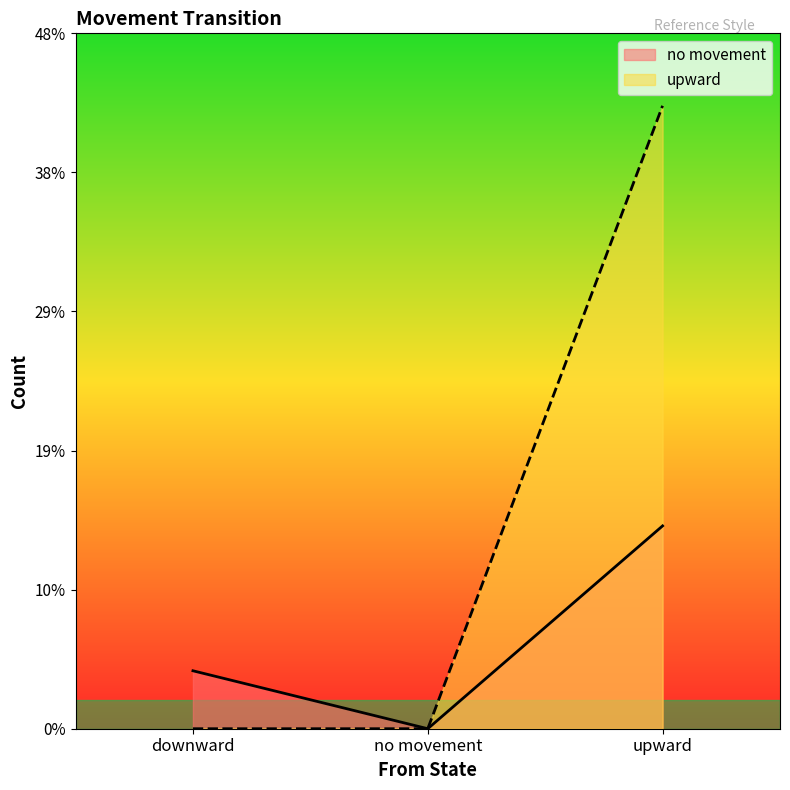

Reading right to left, transcribe all the data shown in this chart.

no movement: 14	0	4
upward: 43	0	0